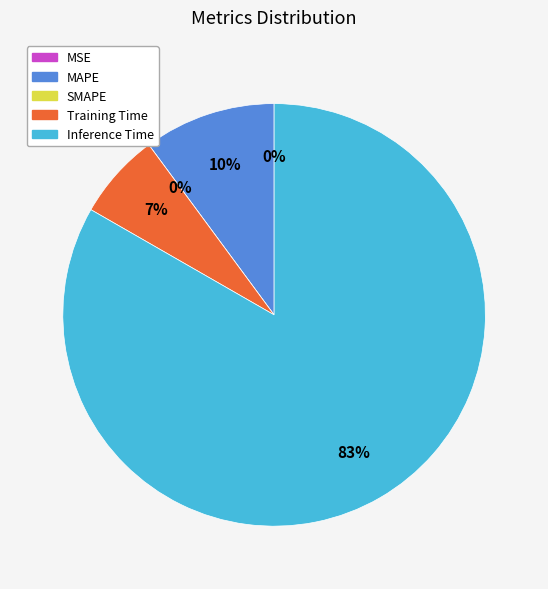

Is MSE the majority of the pie?

No